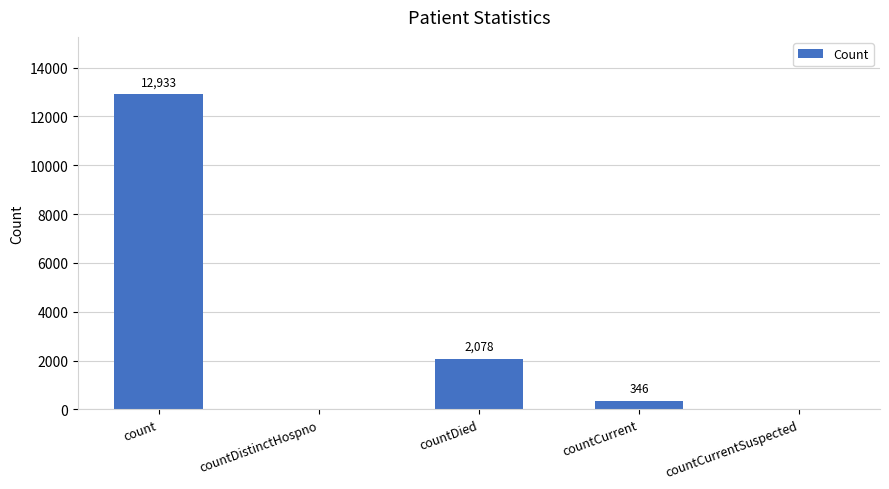

What is the maximum value shown in the chart?

12933